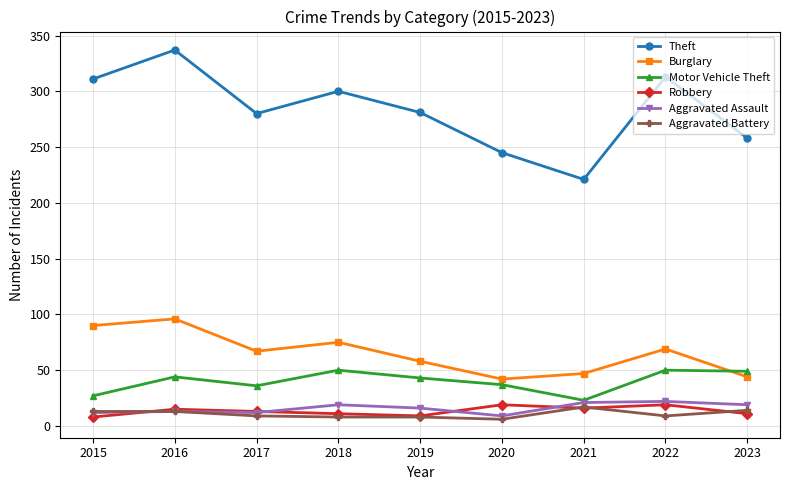

At which category is the sum across all series the highest?

2016